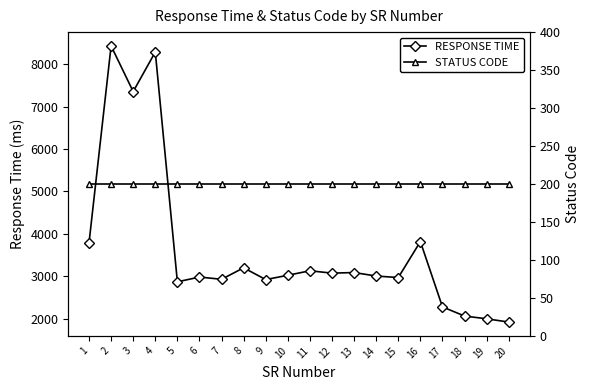

The value of STATUS CODE at 9 is 108. True or false?

False